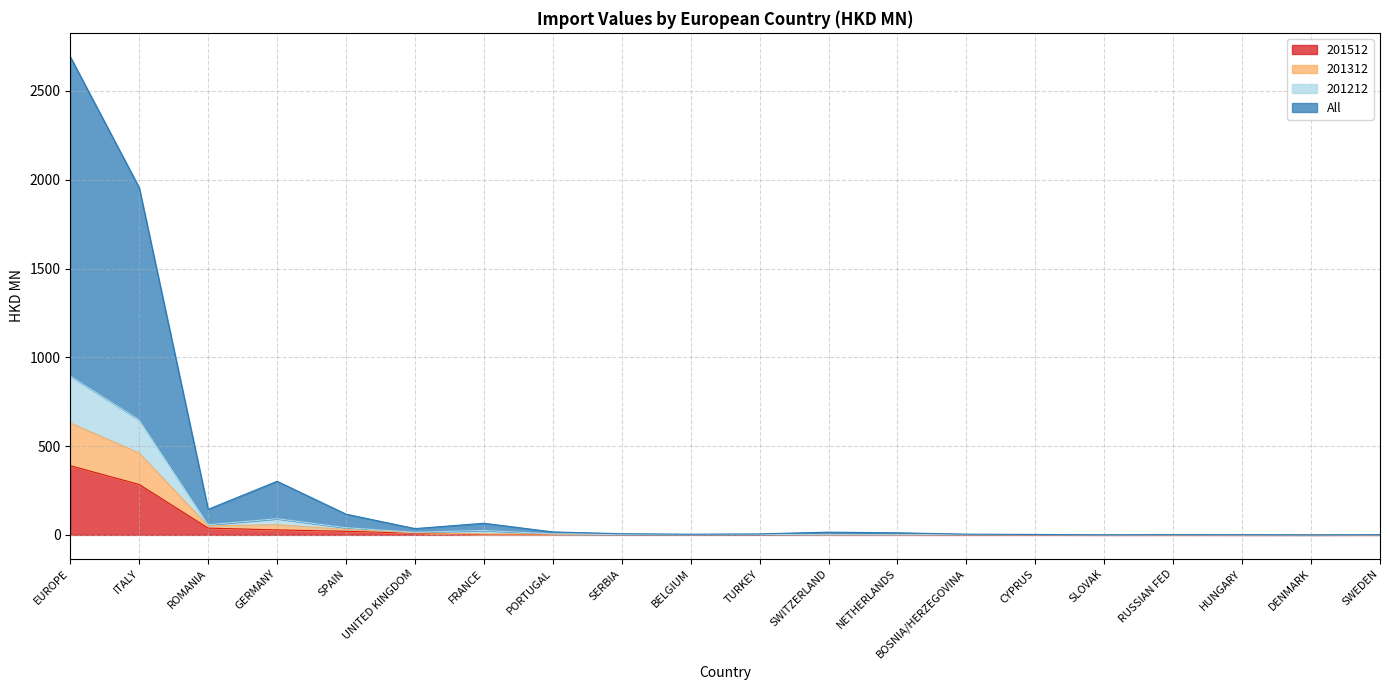

The value of All at BOSNIA/HERZEGOVINA is 1.8. True or false?

False